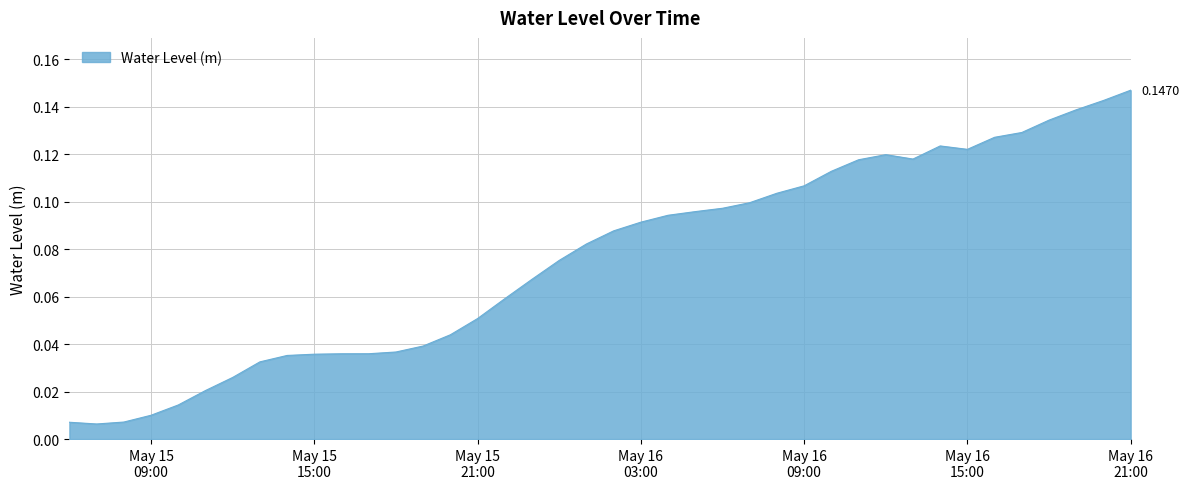

List the labels in order of value, smallest first.

2023-05-15 07:00:00, 2023-05-15 06:00:00, 2023-05-15 08:00:00, 2023-05-15 09:00:00, 2023-05-15 10:00:00, 2023-05-15 11:00:00, 2023-05-15 12:00:00, 2023-05-15 13:00:00, 2023-05-15 14:00:00, 2023-05-15 15:00:00, 2023-05-15 16:00:00, 2023-05-15 17:00:00, 2023-05-15 18:00:00, 2023-05-15 19:00:00, 2023-05-15 20:00:00, 2023-05-15 21:00:00, 2023-05-15 22:00:00, 2023-05-15 23:00:00, 2023-05-16 00:00:00, 2023-05-16 01:00:00, 2023-05-16 02:00:00, 2023-05-16 03:00:00, 2023-05-16 04:00:00, 2023-05-16 05:00:00, 2023-05-16 06:00:00, 2023-05-16 07:00:00, 2023-05-16 08:00:00, 2023-05-16 09:00:00, 2023-05-16 10:00:00, 2023-05-16 11:00:00, 2023-05-16 13:00:00, 2023-05-16 12:00:00, 2023-05-16 15:00:00, 2023-05-16 14:00:00, 2023-05-16 16:00:00, 2023-05-16 17:00:00, 2023-05-16 18:00:00, 2023-05-16 19:00:00, 2023-05-16 20:00:00, 2023-05-16 21:00:00